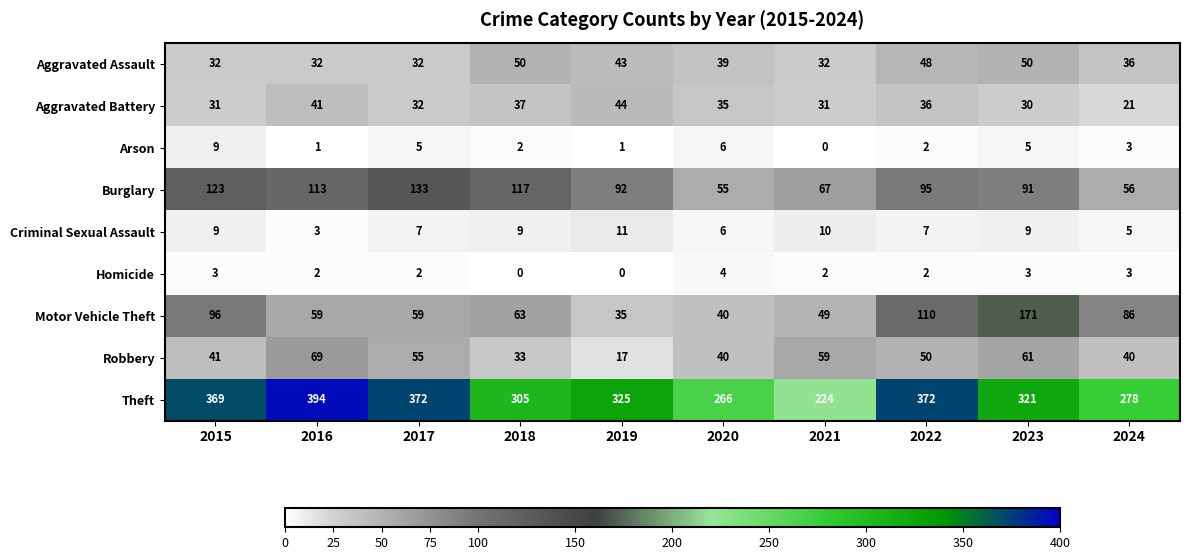

The Motor Vehicle Theft series shows 63 at 2018. True or false?

True